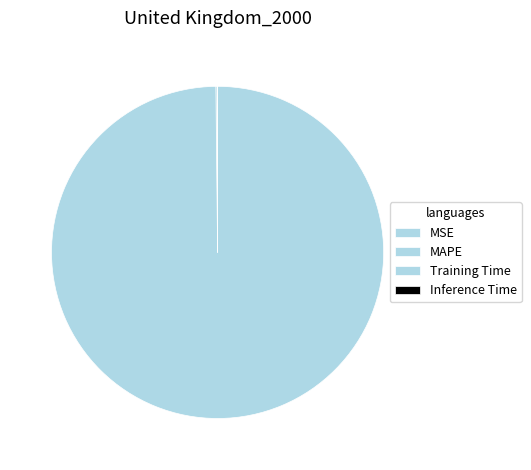

How many segments does this pie chart have?

4